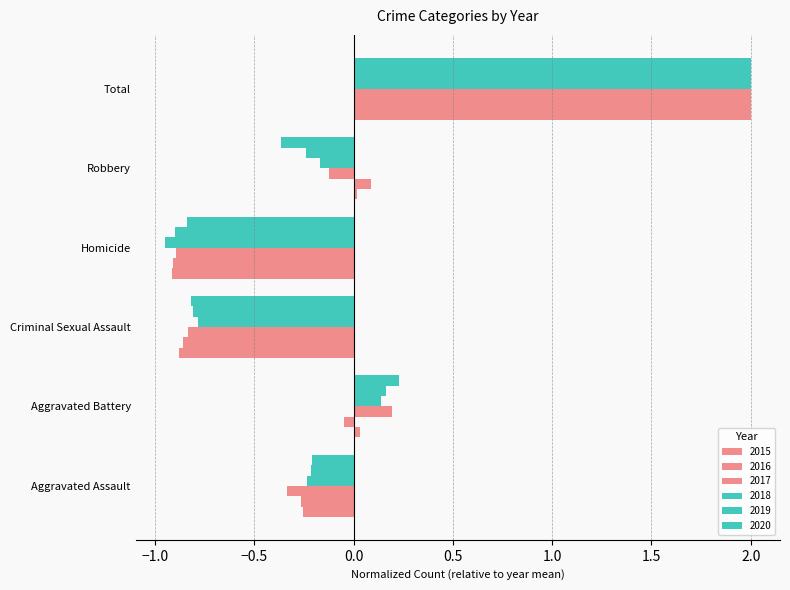

How many values in 2018 are below zero?

4